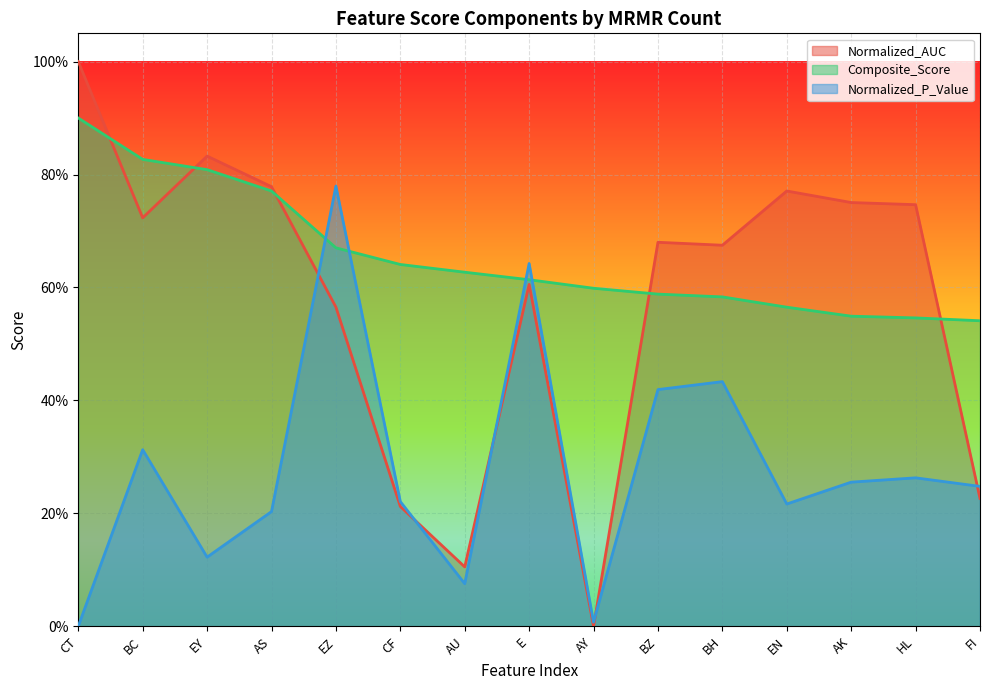

What is the label of the 3rd point from the left?

EY